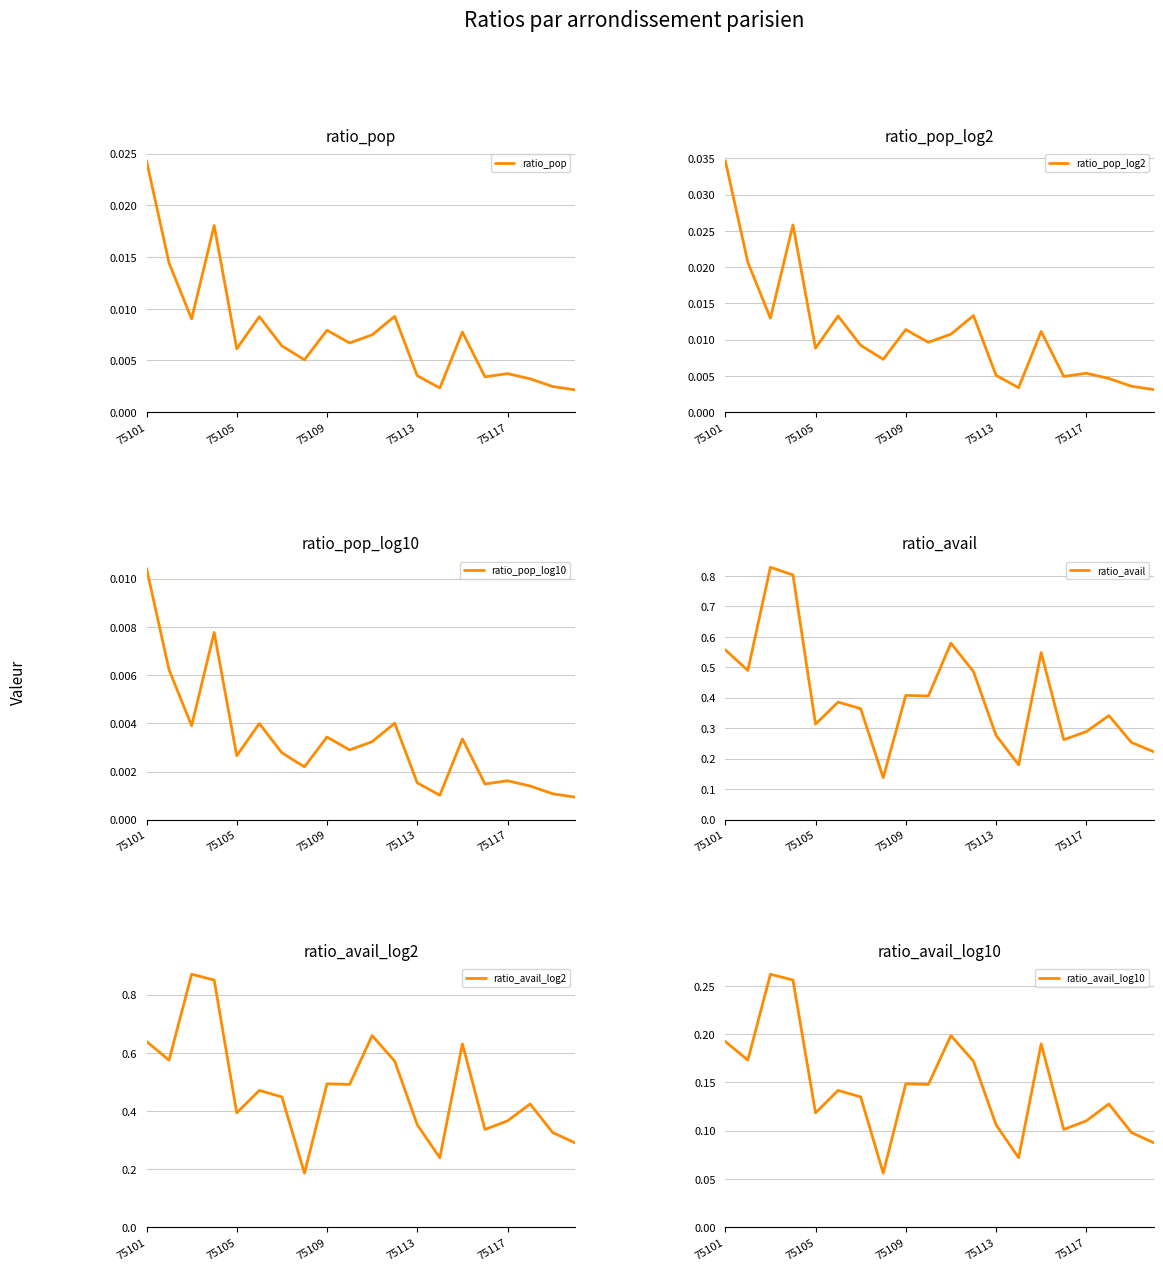

How many data points does each series have?

20